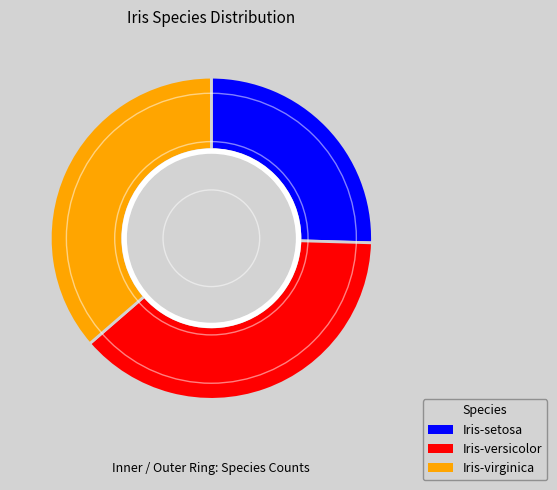

How many segments does this pie chart have?

3